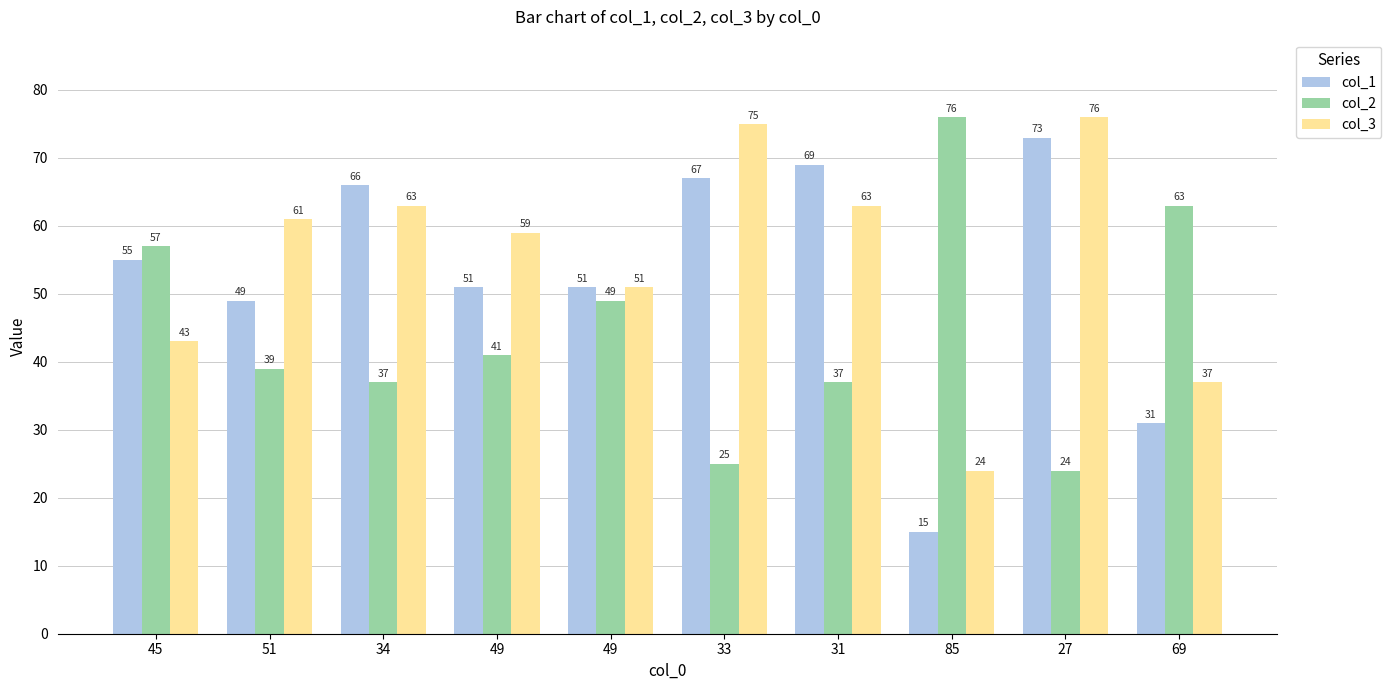

What are all the series names shown in the legend?

col_1, col_2, col_3